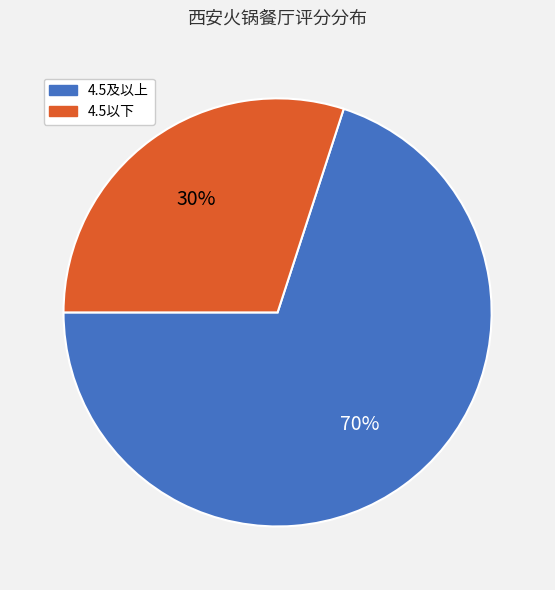

Does any single category account for the majority?

Yes